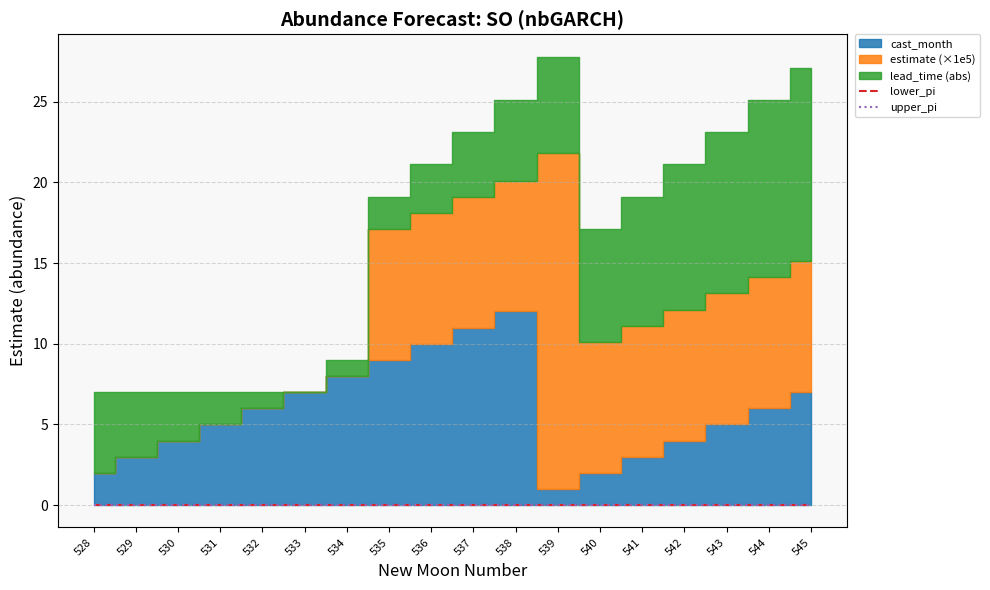

True or false: upper_pi and lower_pi intersect in this chart.

False